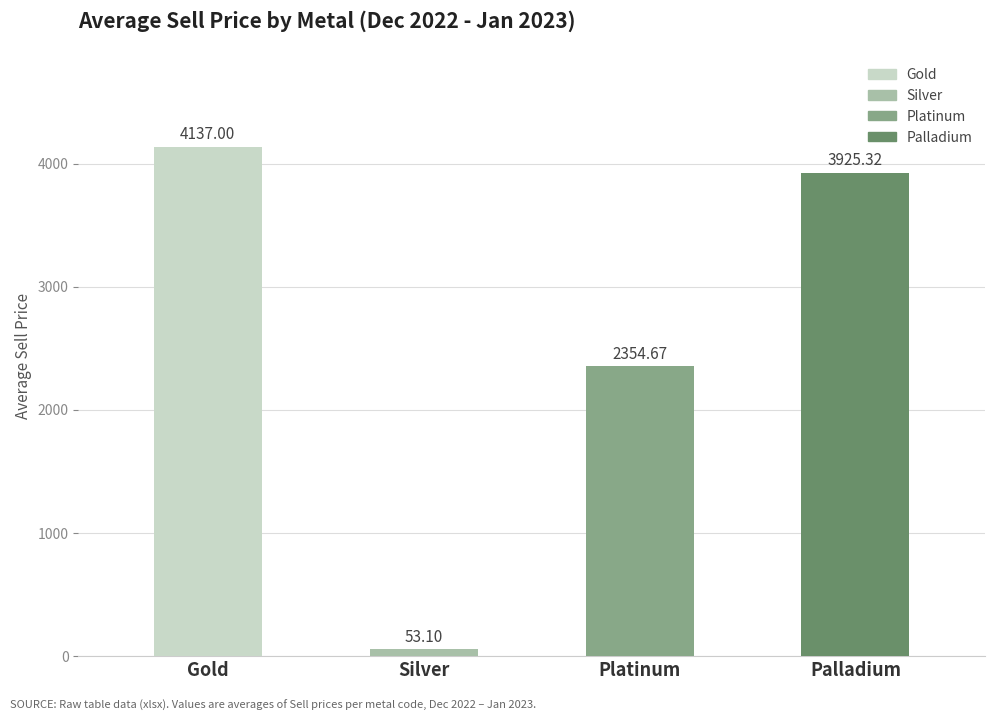

Where is the data nearest to the value 2095?

Platinum